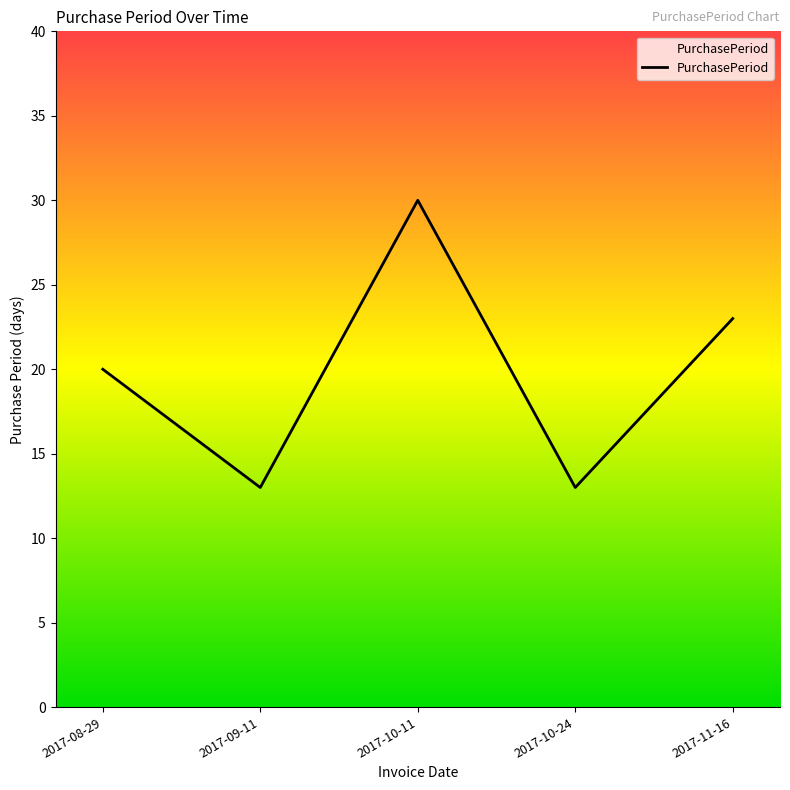

Is it true that the value at 2017-11-16 is 15?

False